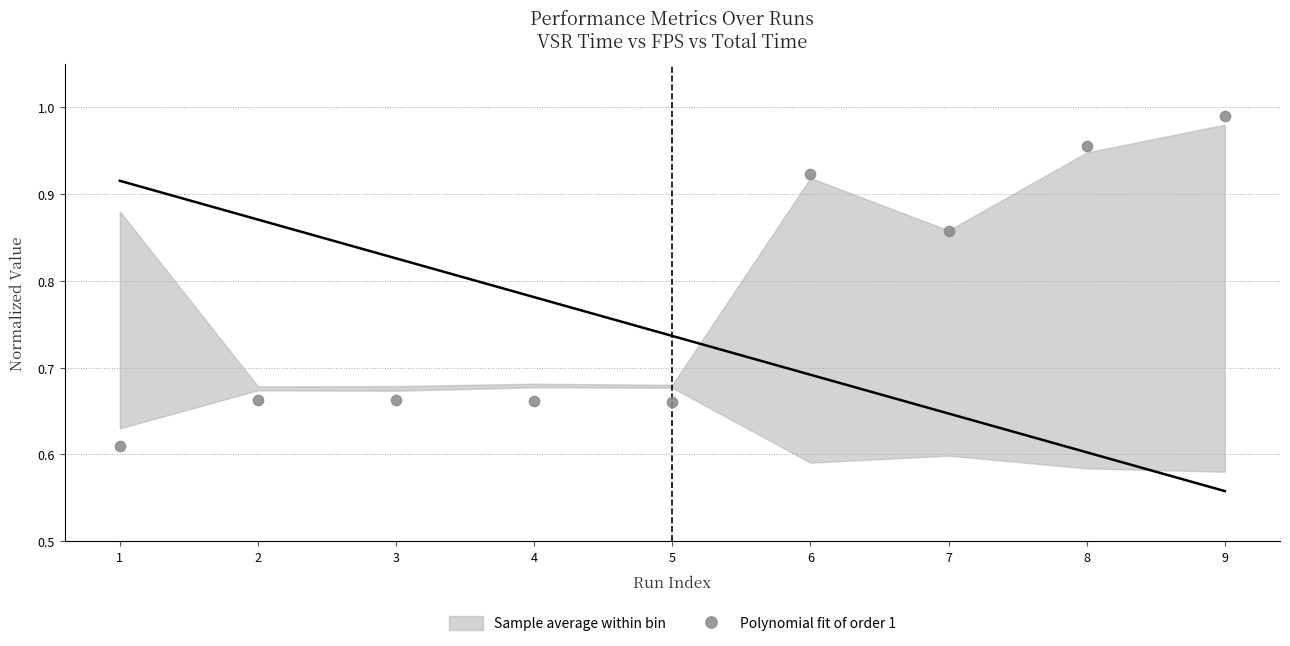

What is the range of X values (max minus min)?

8.0